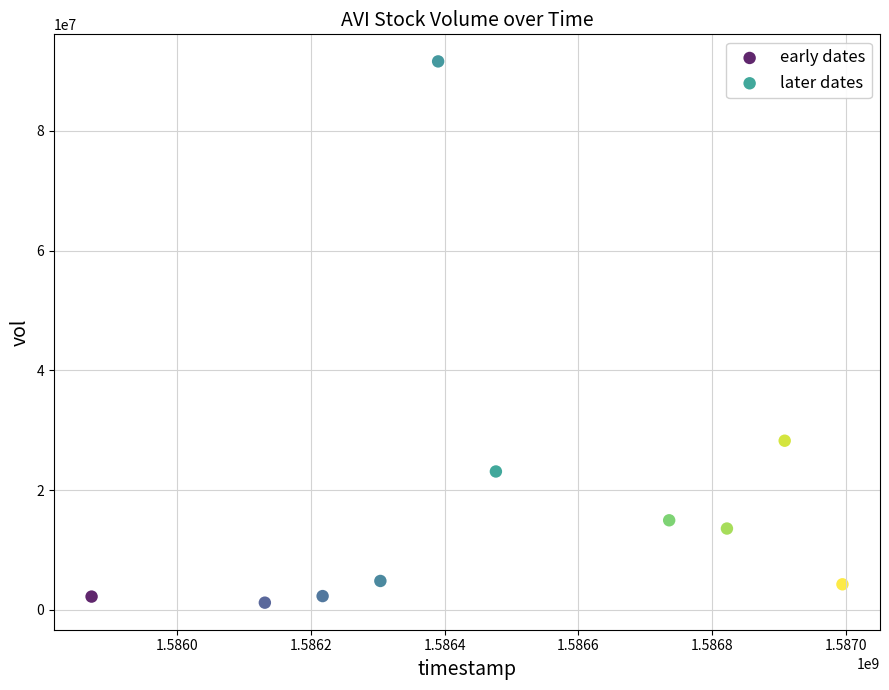

Which series contains the highest Y value?

early dates